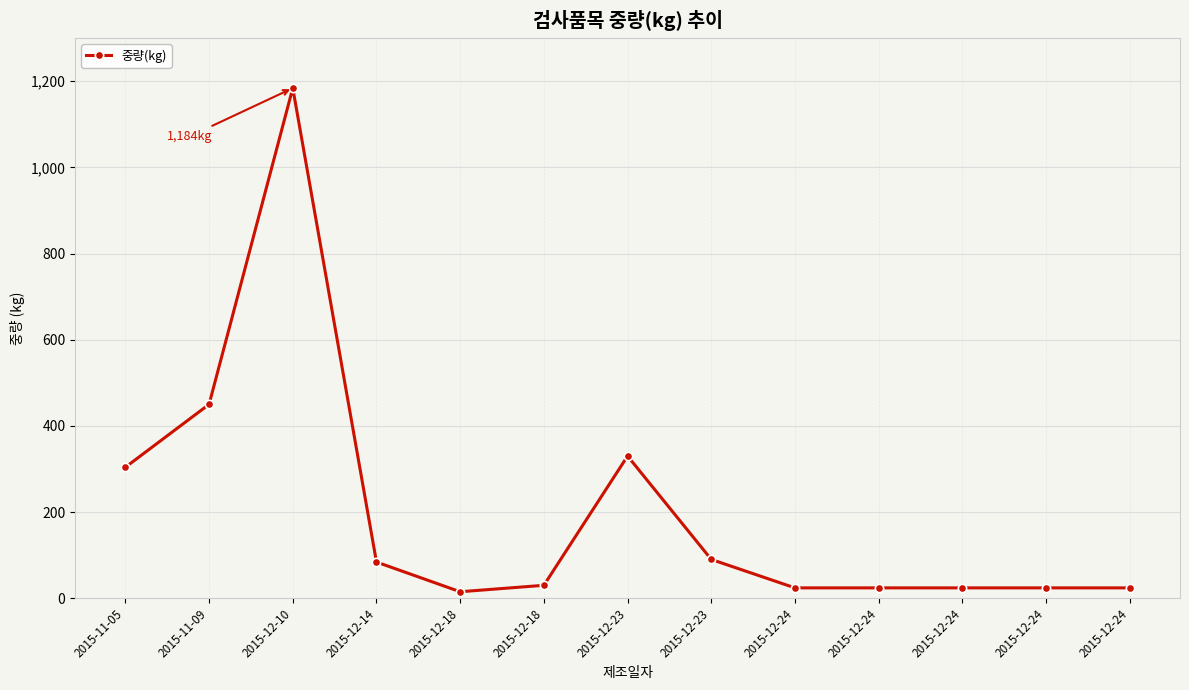

What is the greatest value displayed?

1184